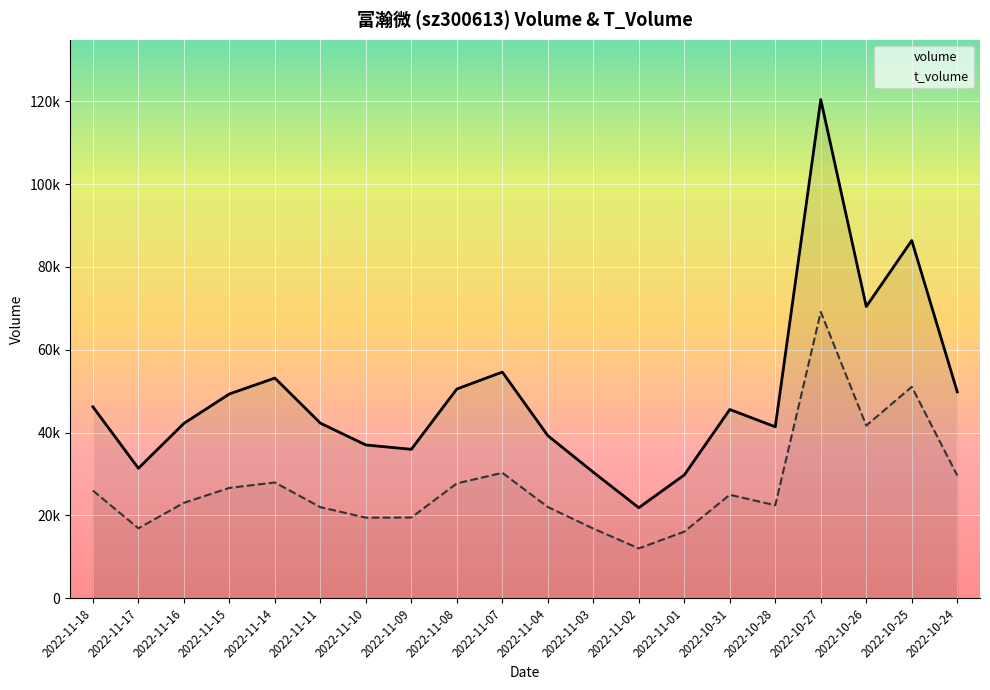

True or false: volume has more than 2 interior local peaks.

True